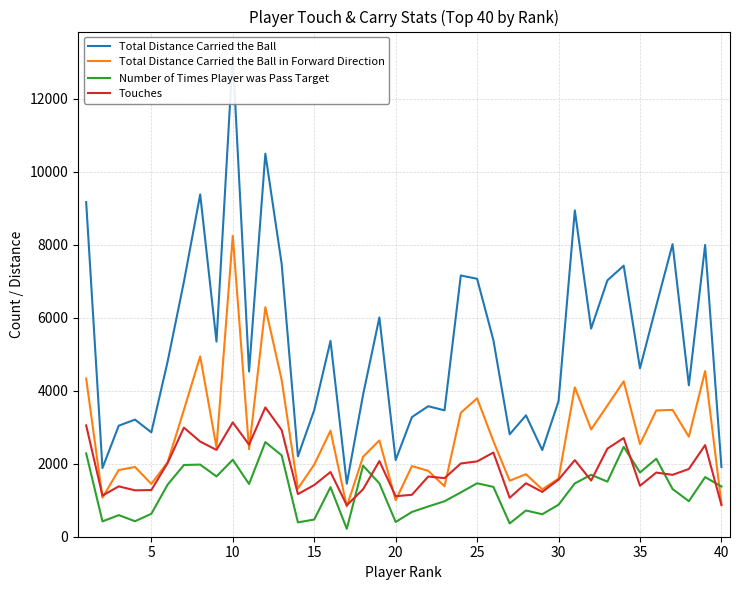

How many categories are shown in the chart?

40